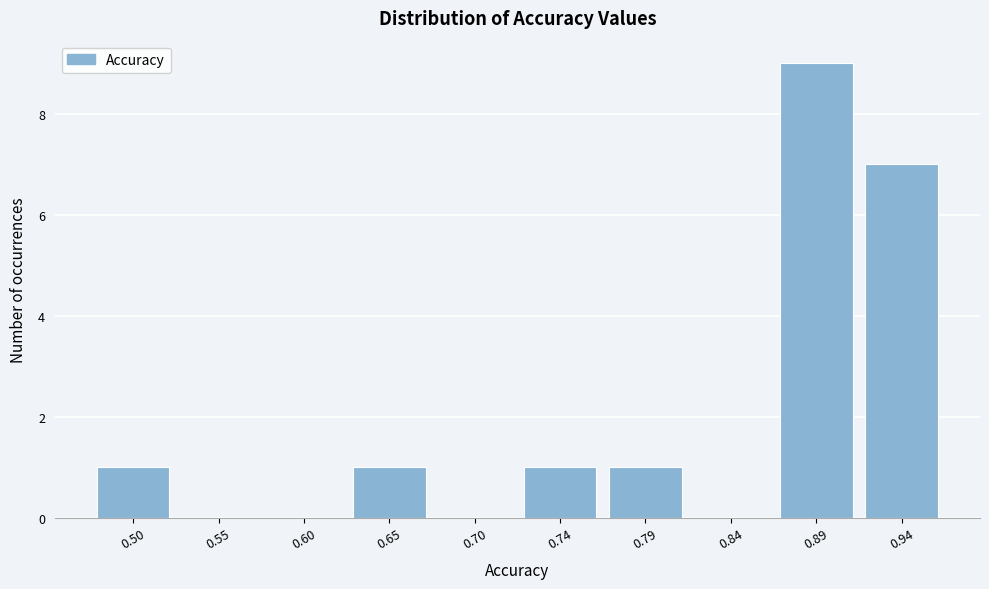

Reading left to right, transcribe all the data shown in this chart.

0.50=1	0.55=0	0.60=0	0.65=1	0.70=0	0.74=1	0.79=1	0.84=0	0.89=9	0.94=7